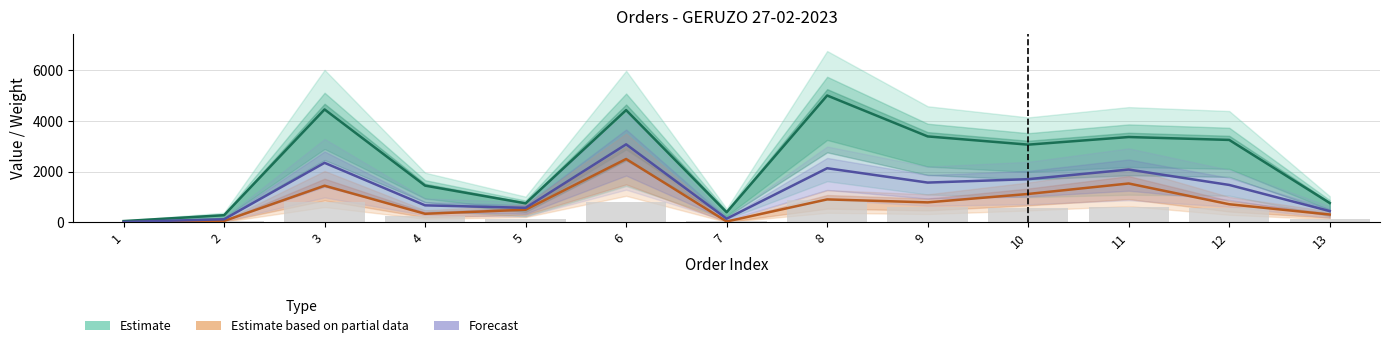

At which label does Reported (bars) first exceed 551?

3